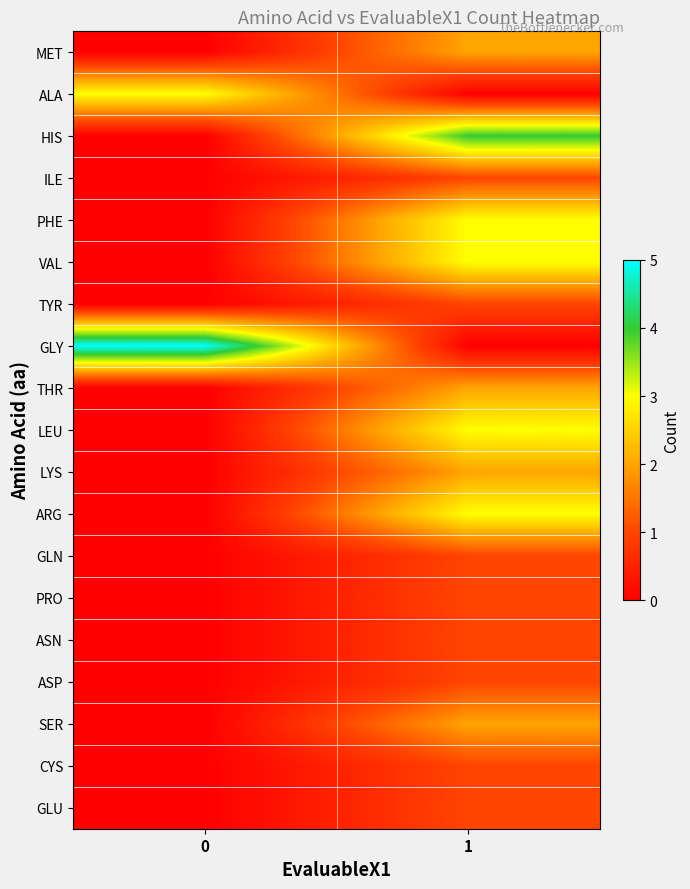

What is the total value across all series at 0?

8